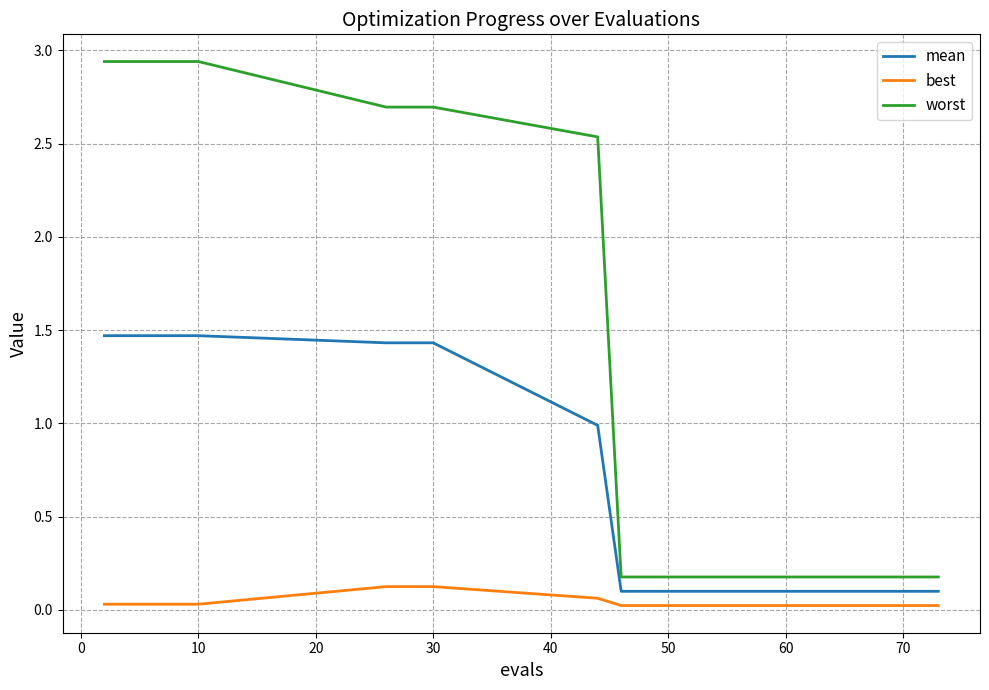

True or false: mean and worst cross at least once.

False